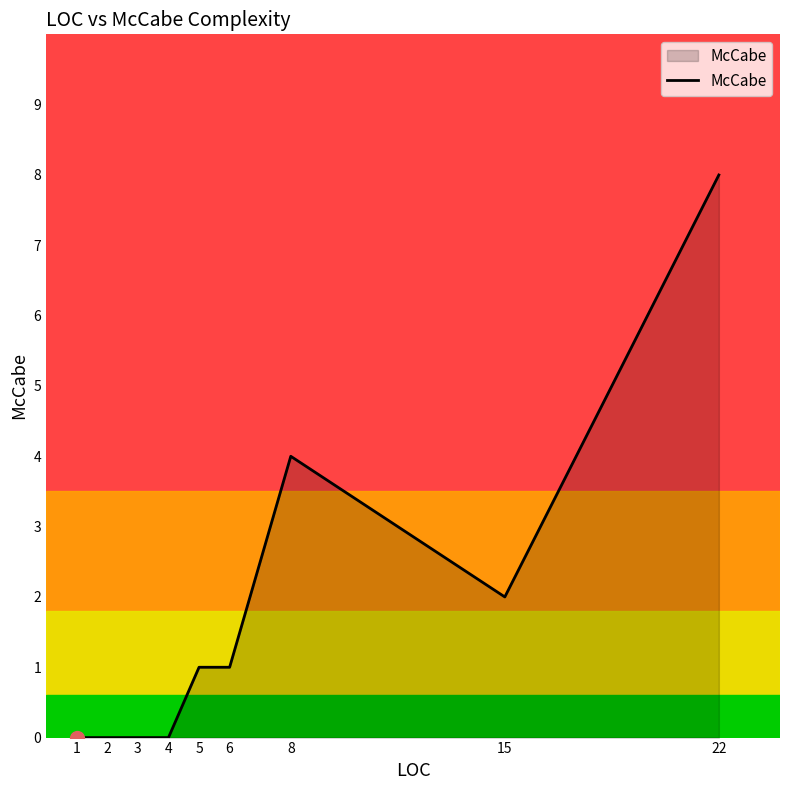

Which has a higher value, 8 or 15?

8